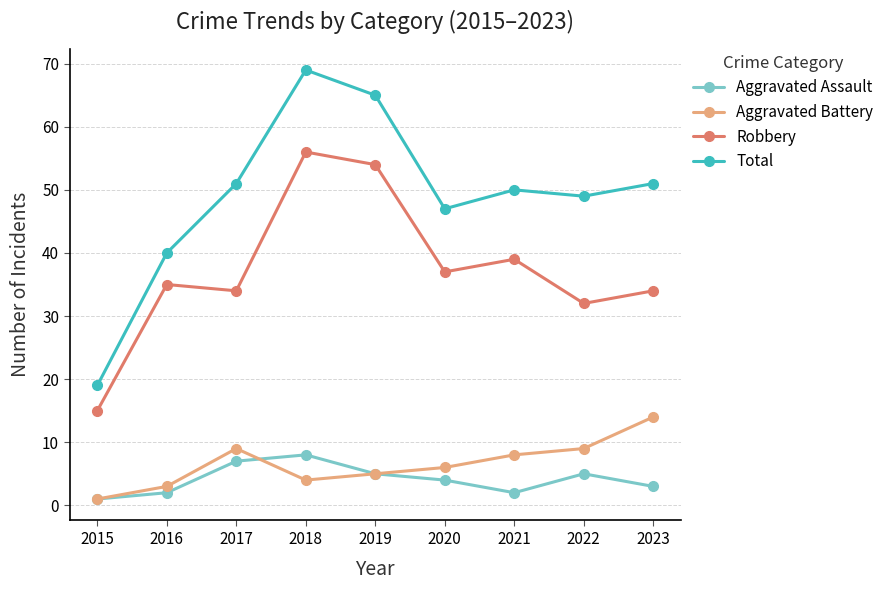

What is the value of the Aggravated Battery point at the 1st from the left?

1